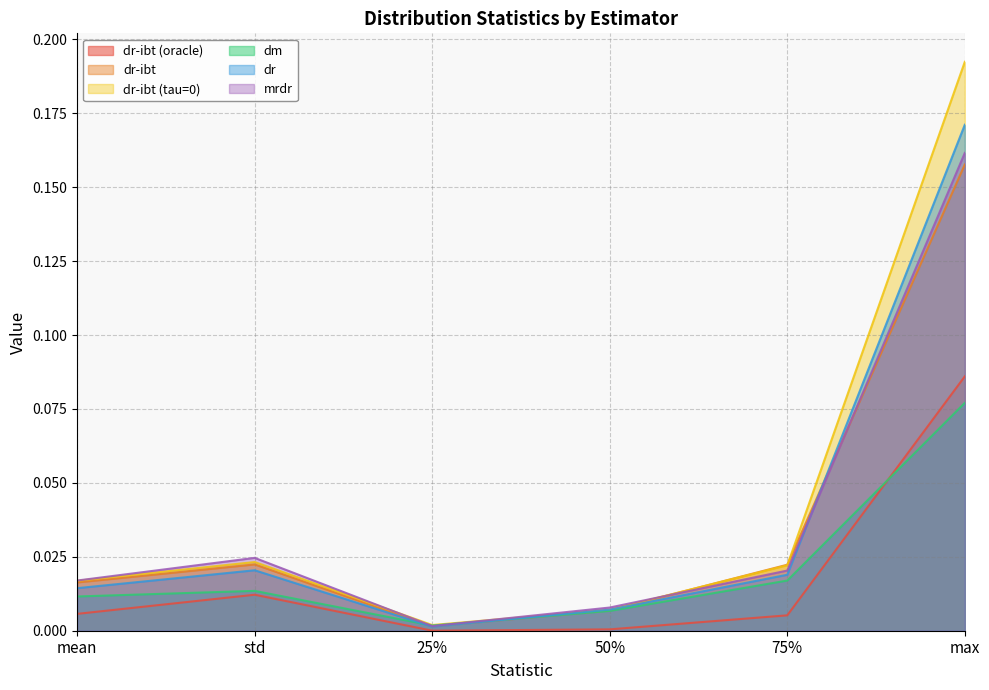

At which label is dm closest to 0?

25%